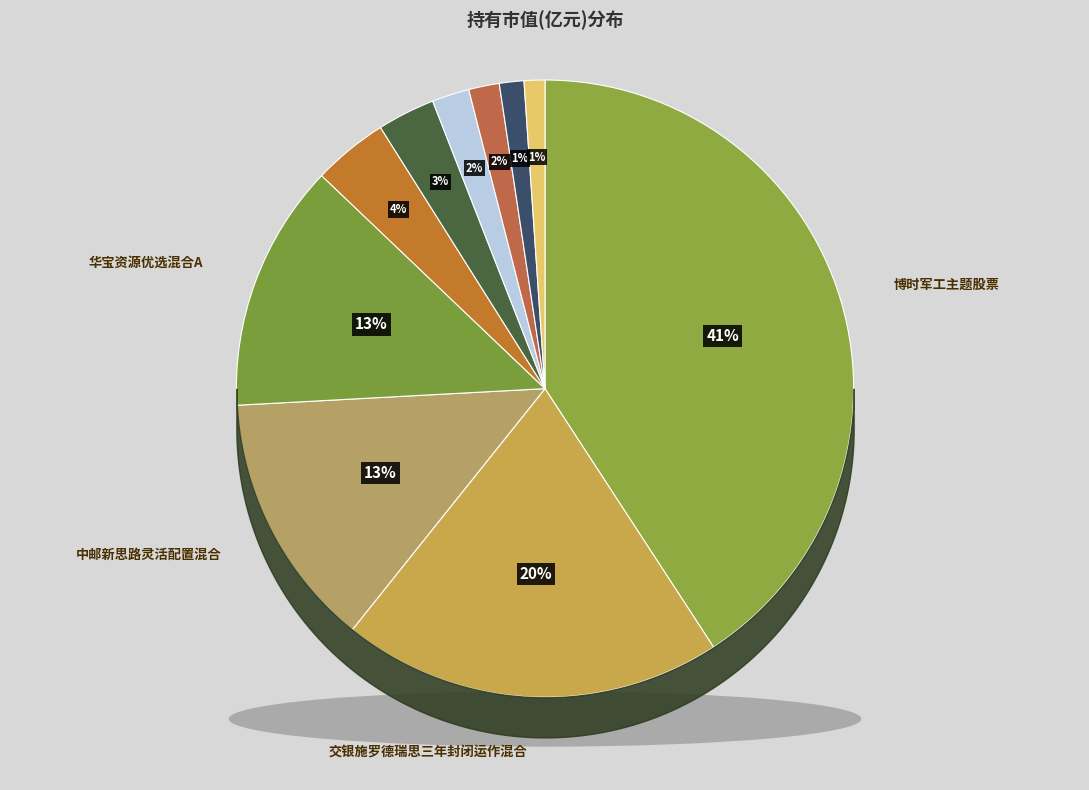

What is the largest slice in the pie chart?

博时军工主题股票